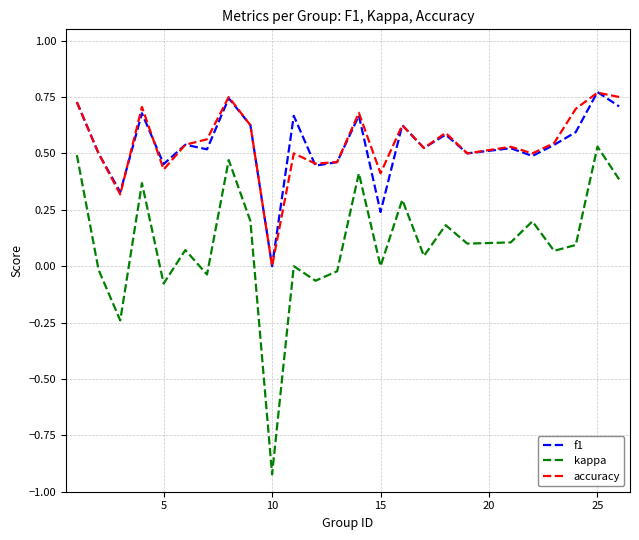

True or false: kappa and f1 intersect in this chart.

False